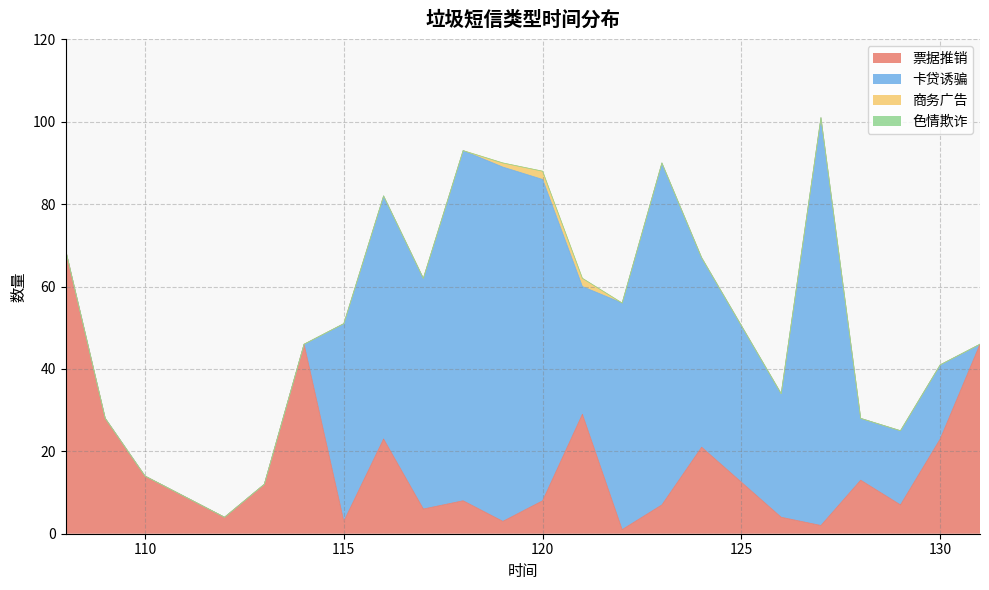

What is the sum of all 票据推销 values?

377